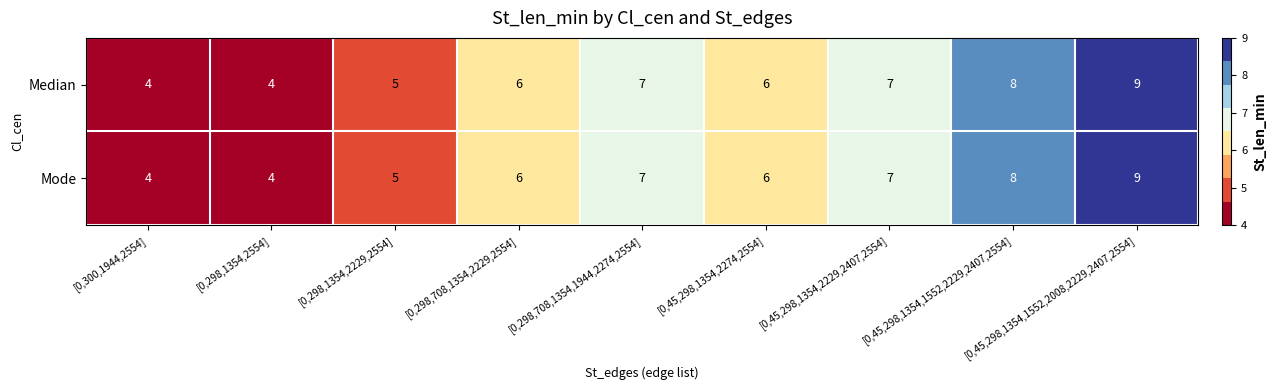

Is it true that Median equals 6 at [0,298,708,1354,2229,2554]?

True